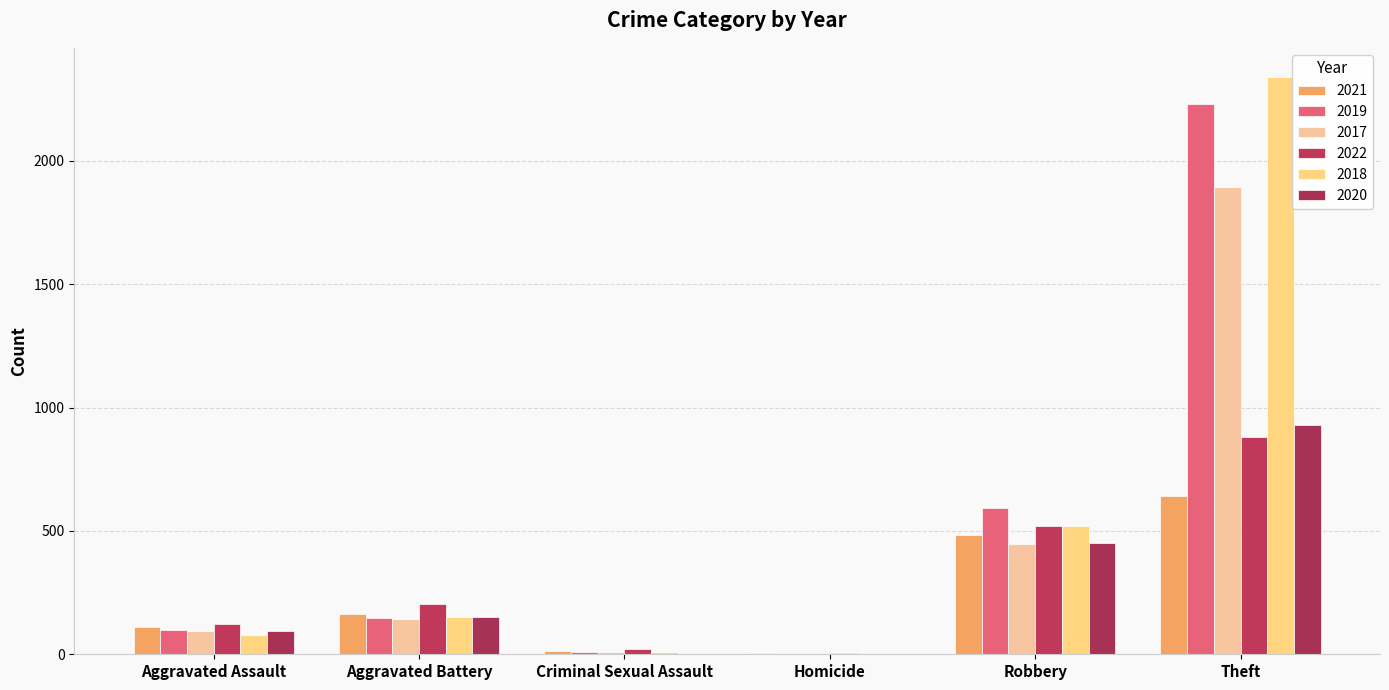

How many categories are shown in the chart?

6